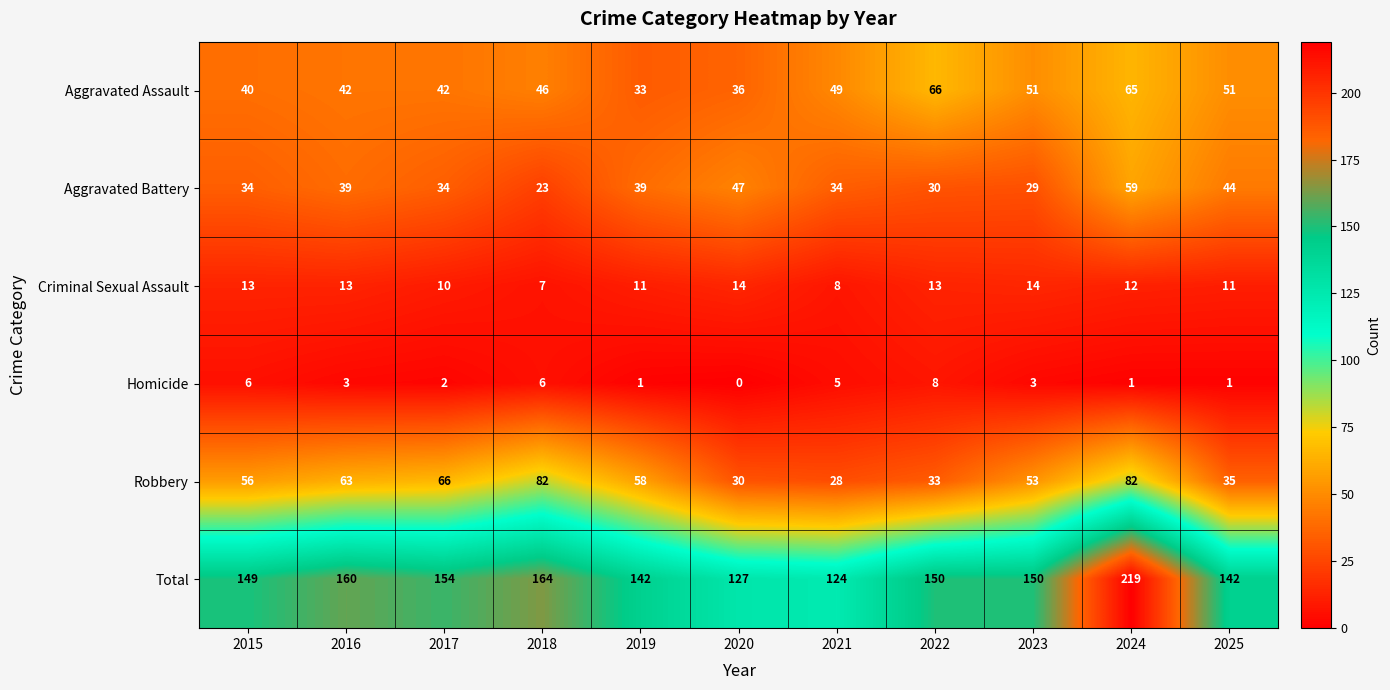

Which category has the lowest value in the Total series?

2021